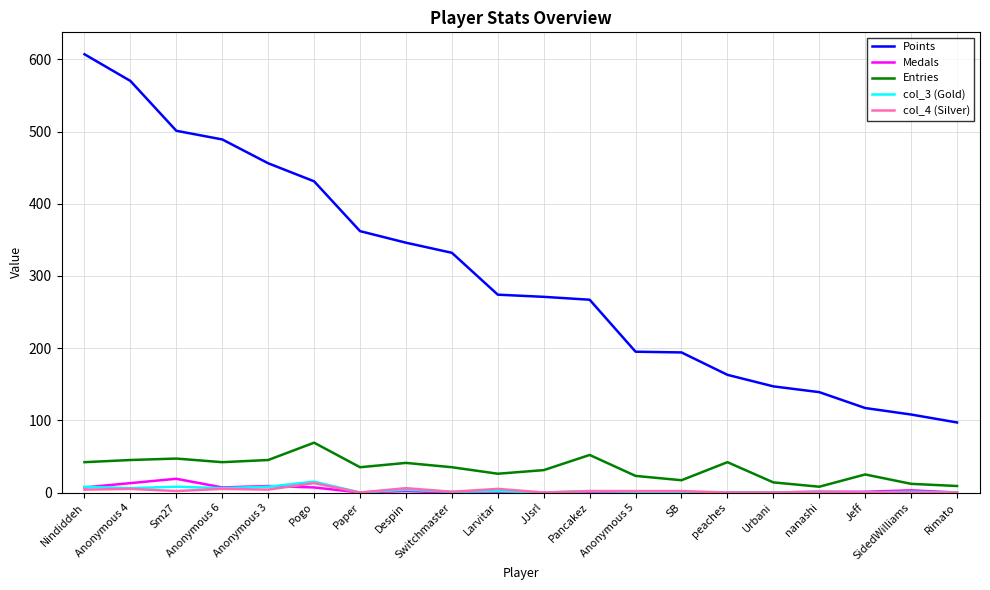

True or false: col_3 (Gold) and Points intersect in this chart.

False